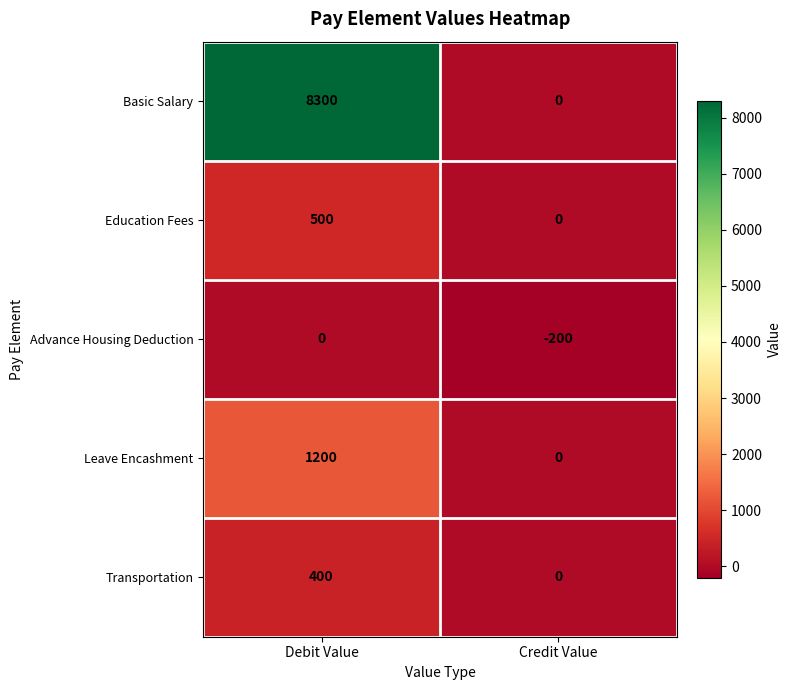

What is the difference between the maximum and minimum values in the Education Fees series?

500